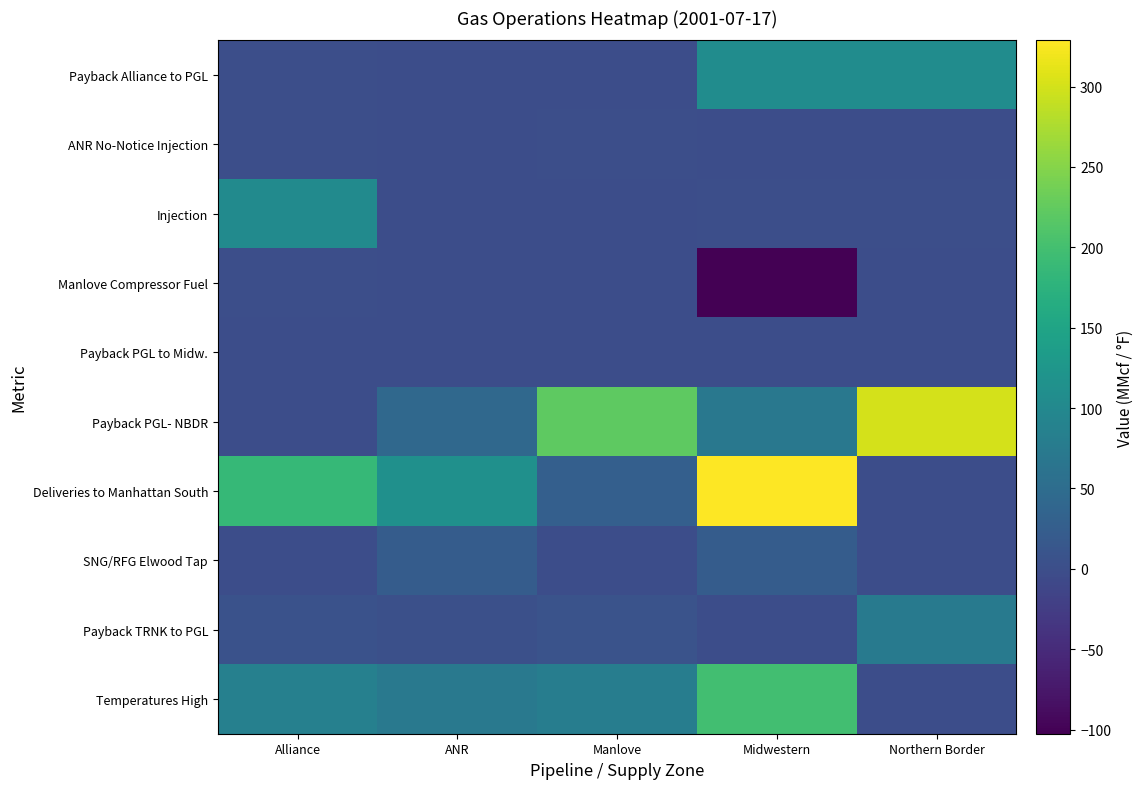

Count the number of data series in this chart.

10